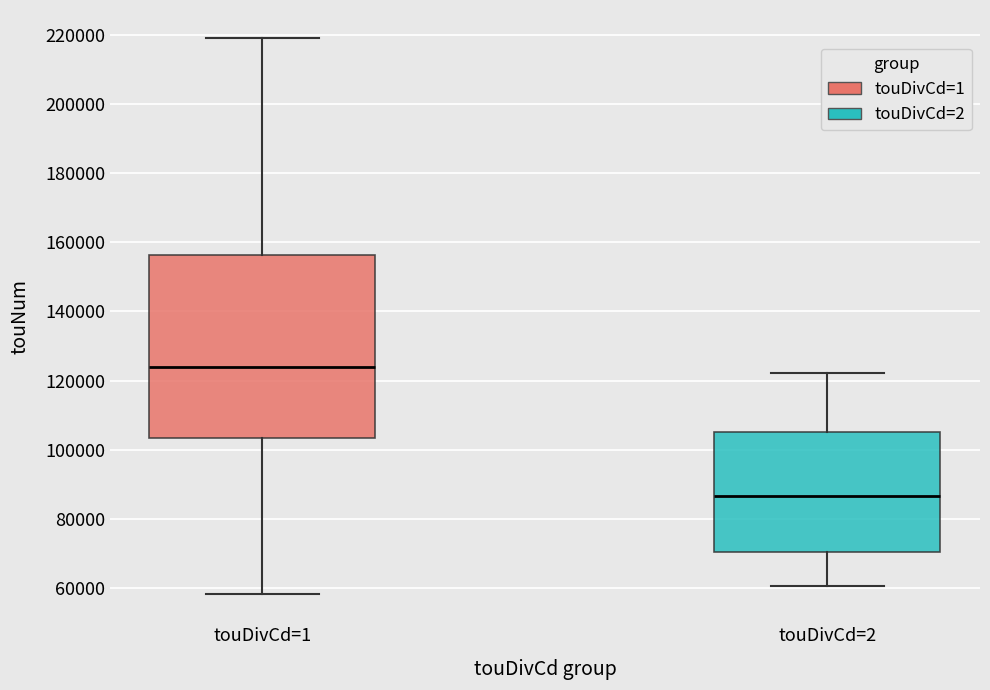

Where does the lower whisker of the box for touDivCd=2 end on the y-axis? The values are not printed on the chart, so give them approximately, as read against the axis.

60000